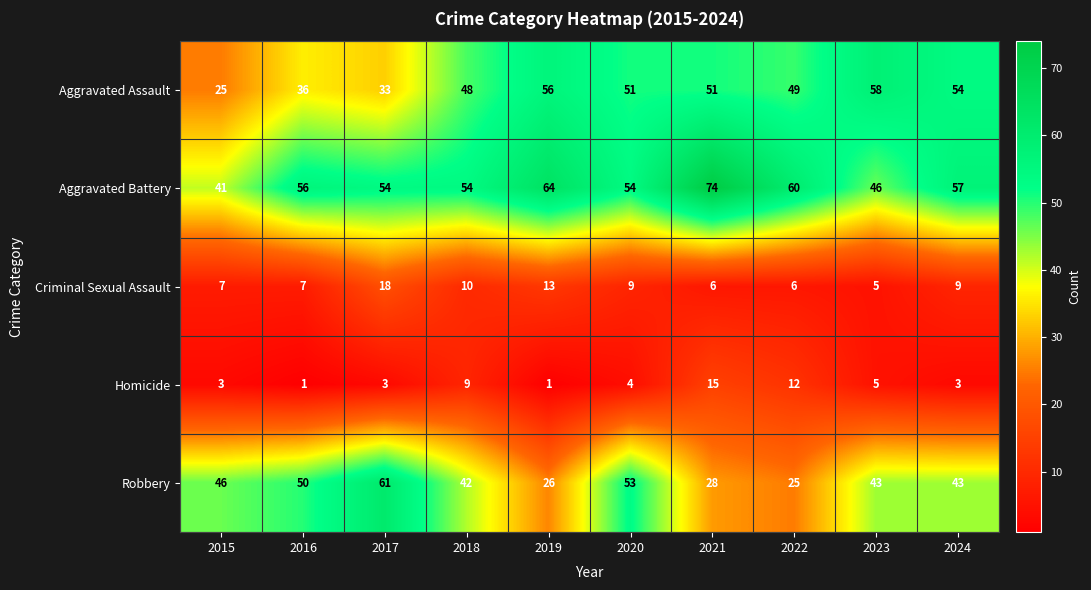

Rank the series at 2016 from highest to lowest value.

Aggravated Battery, Robbery, Aggravated Assault, Criminal Sexual Assault, Homicide